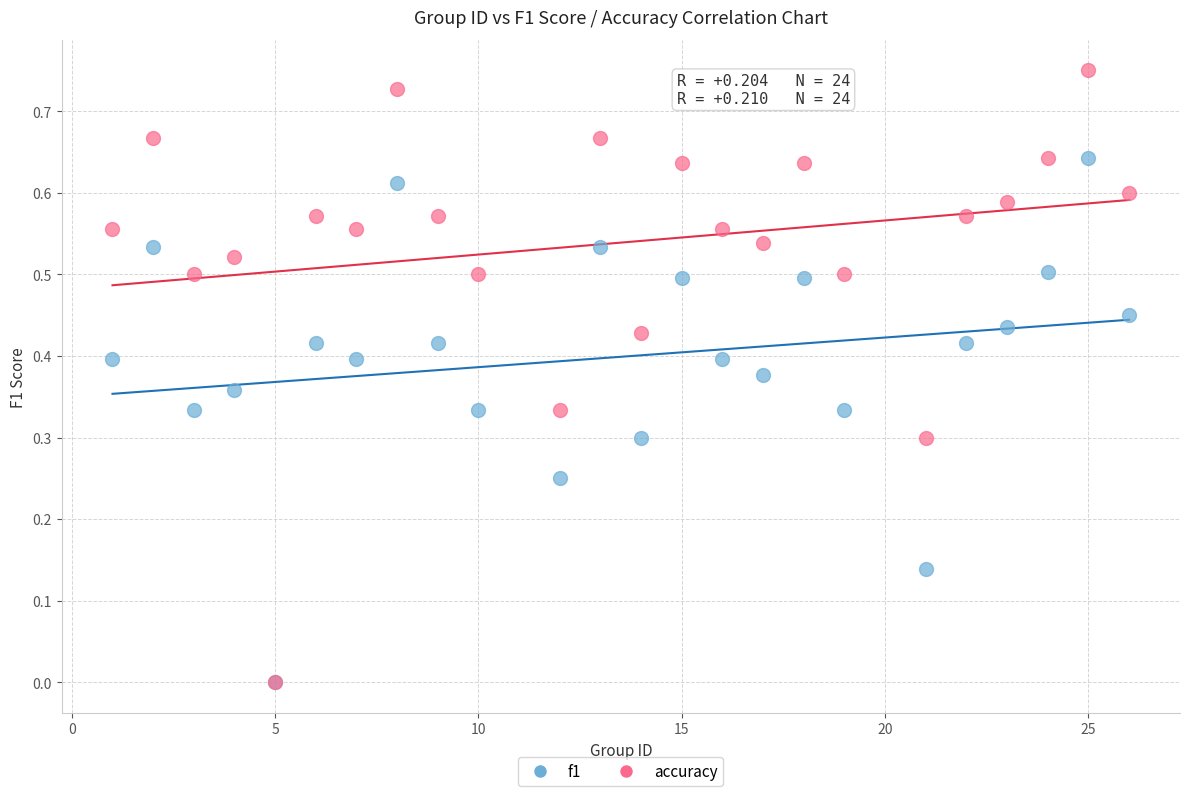

Which series contains the highest Y value?

accuracy